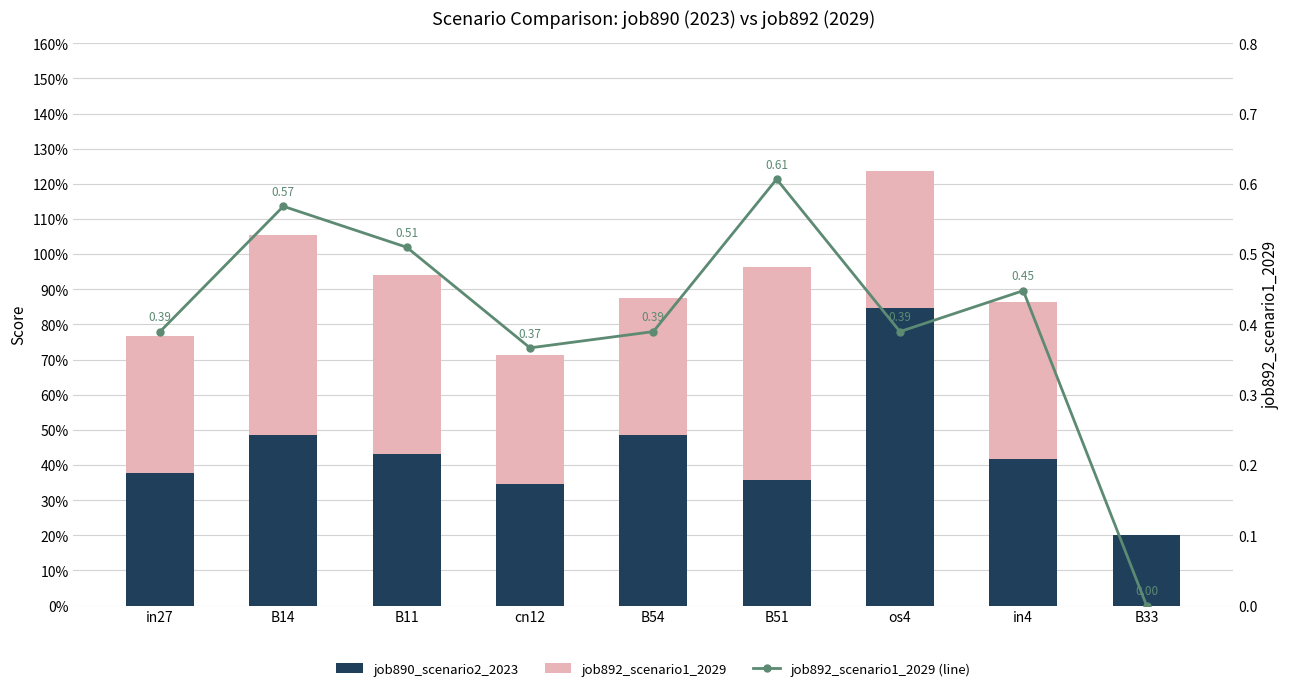

List the labels in order of job892_scenario1_2029 value, smallest first.

B33, cn12, in27, B54, os4, in4, B11, B14, B51